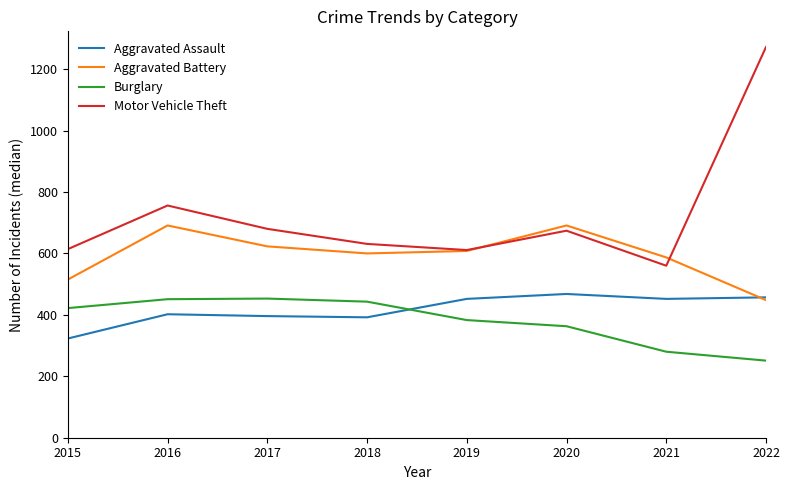

What is the spread (max minus min) of values at 2017?

284